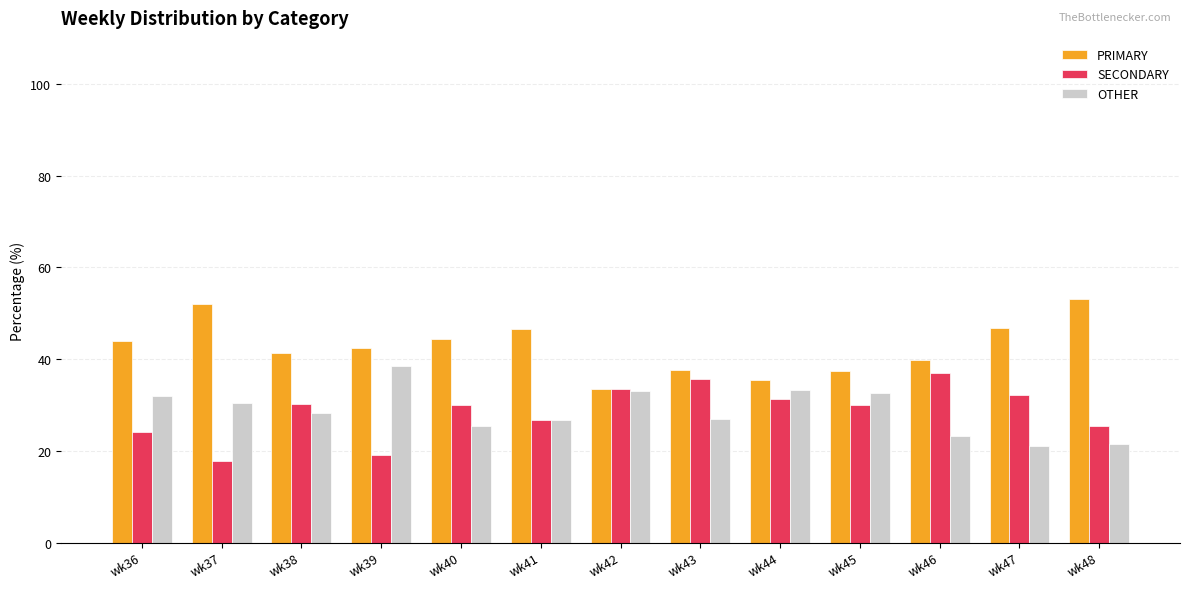

The PRIMARY series shows 37.6 at wk43. True or false?

True